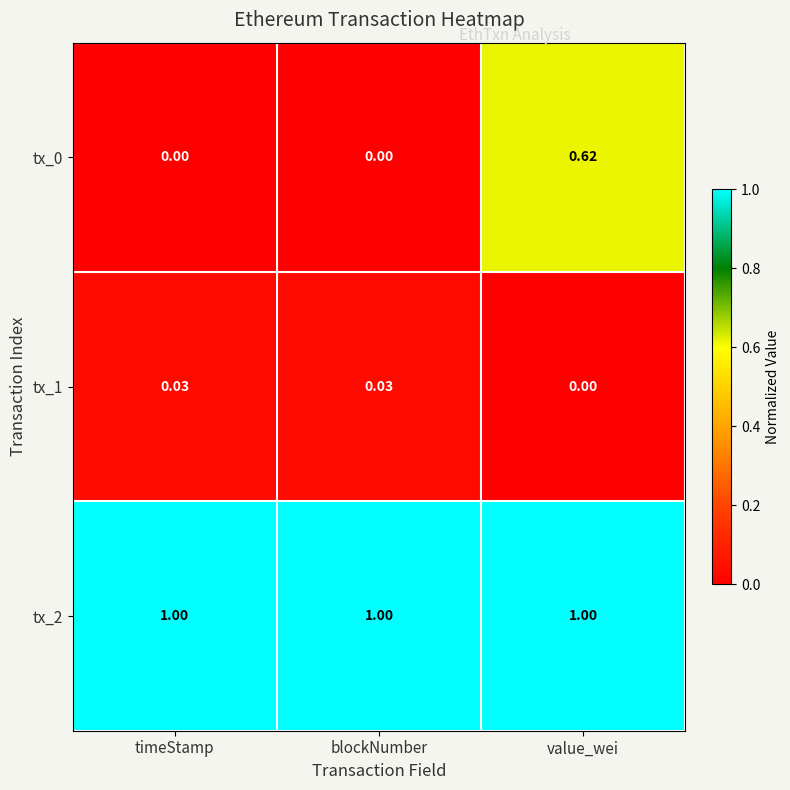

At which category is the sum across all series the highest?

value_wei